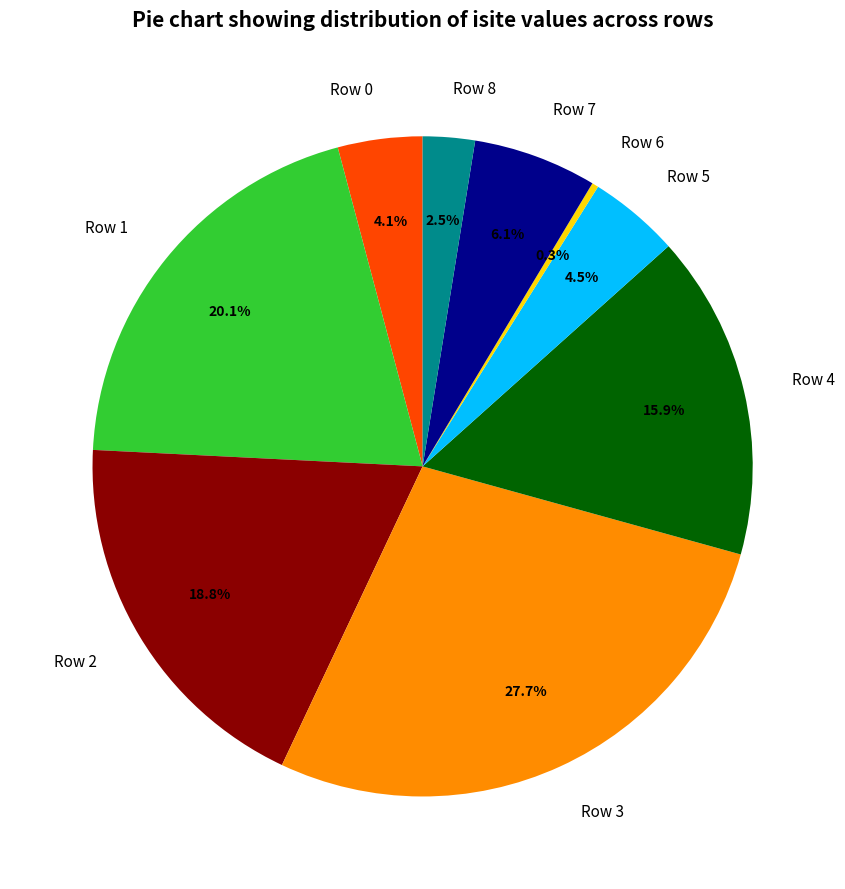

Count the number of slices in the pie.

9